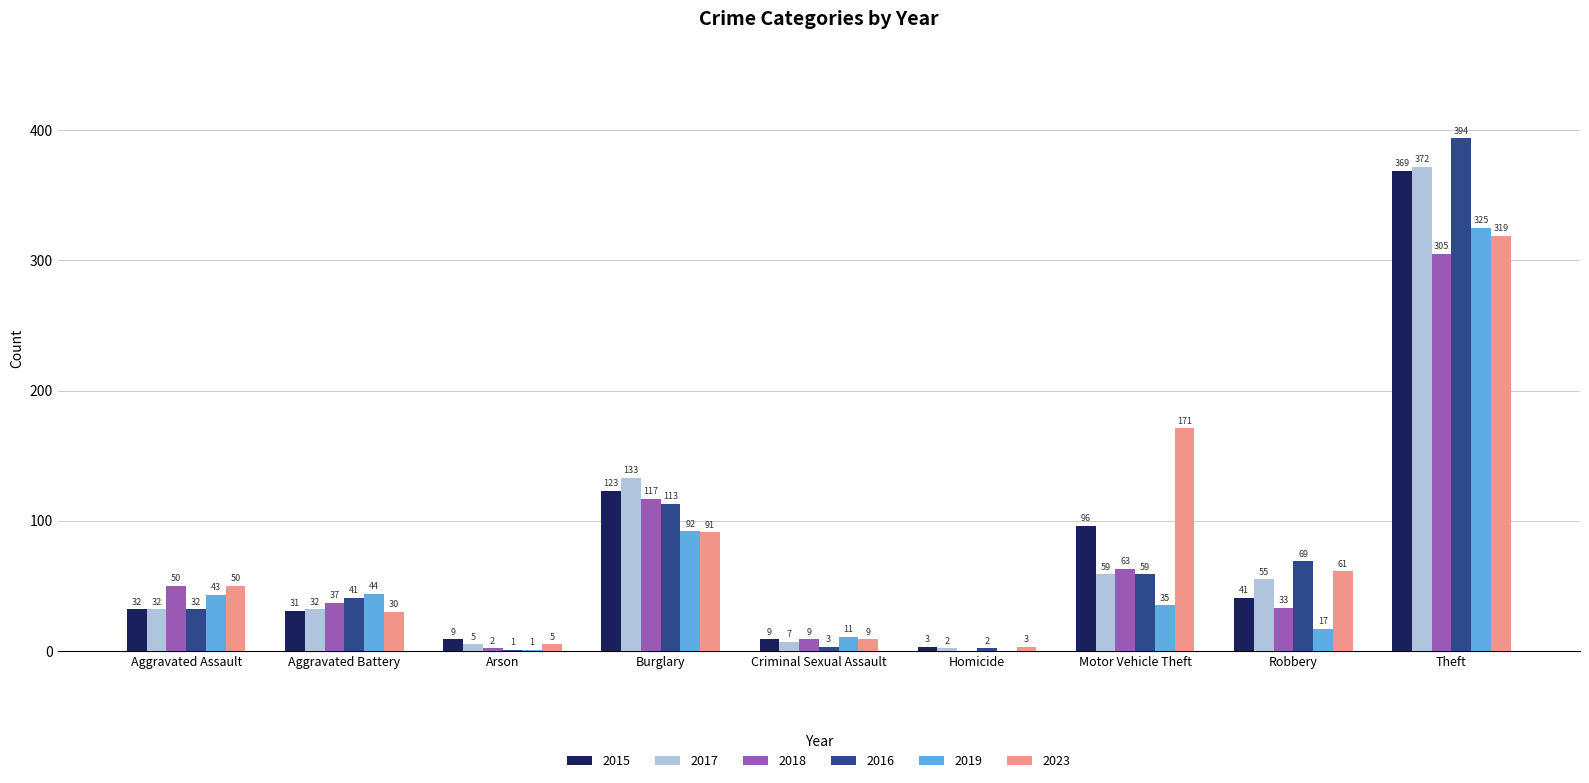

How many categories are shown in the chart?

9